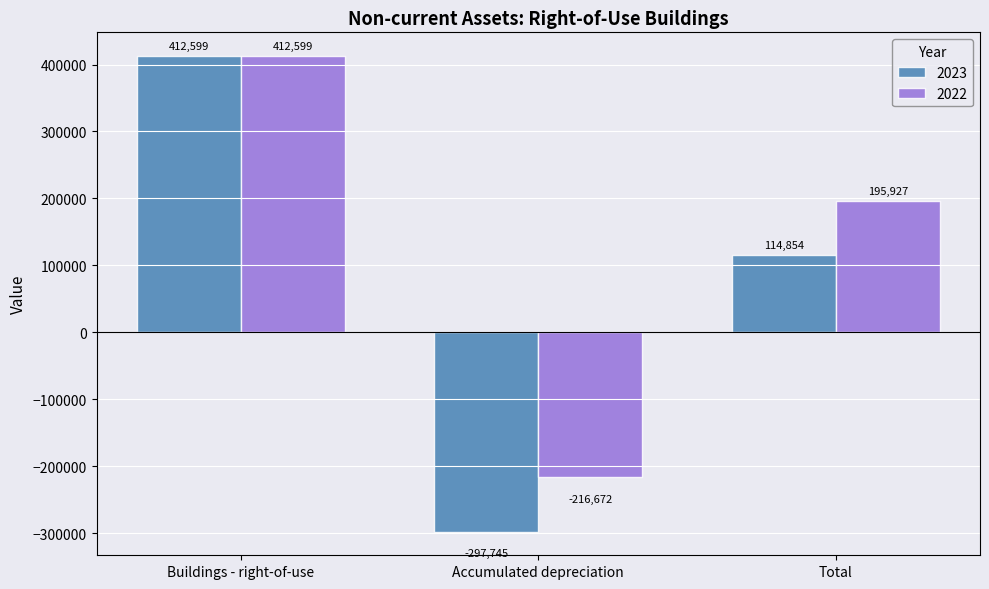

What is the maximum value shown in the chart?

412599